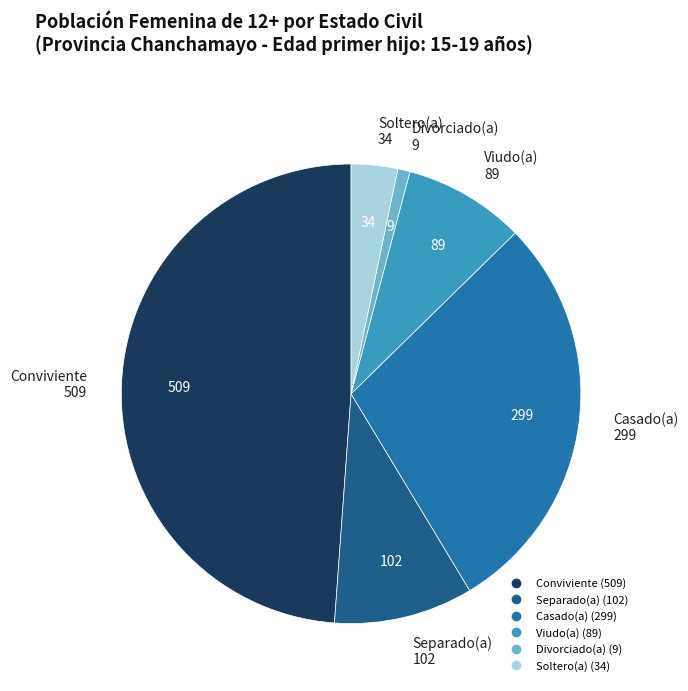

What is the ratio of the value at Separado(a) to the value at Soltero(a)?

3.0